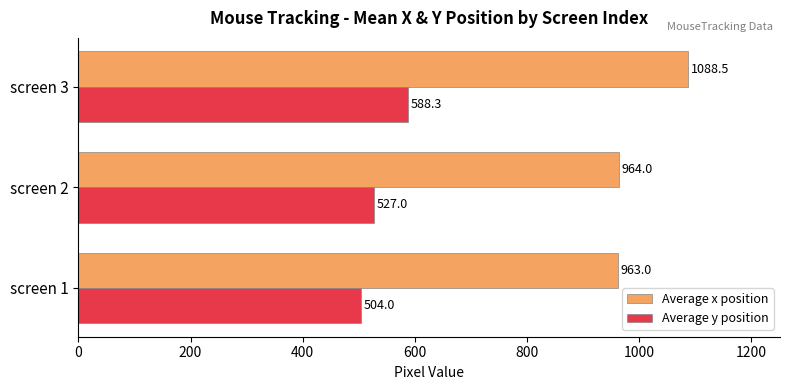

What are all the series names shown in the legend?

Average x position, Average y position